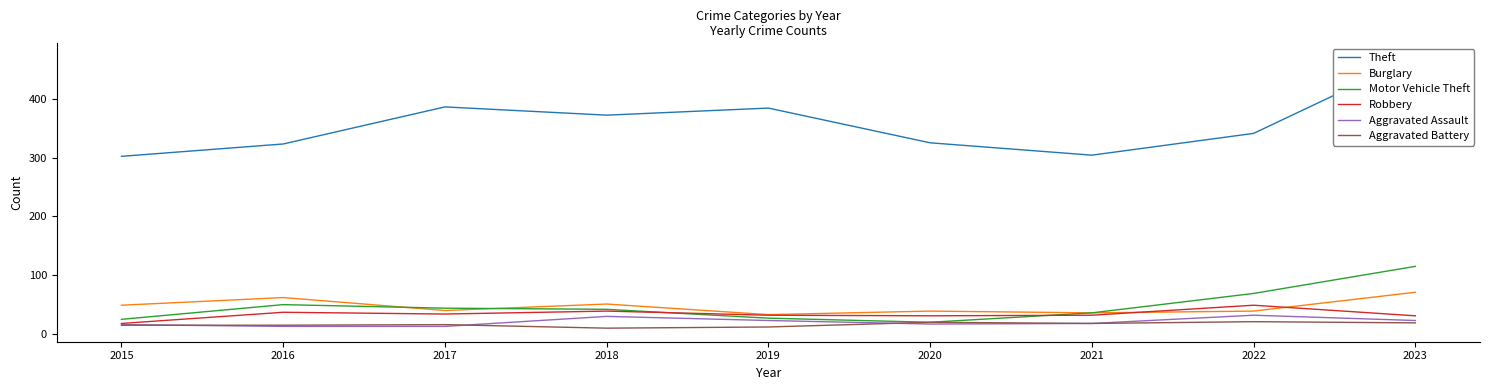

True or false: Aggravated Assault has a value of 10 at 2023.

False